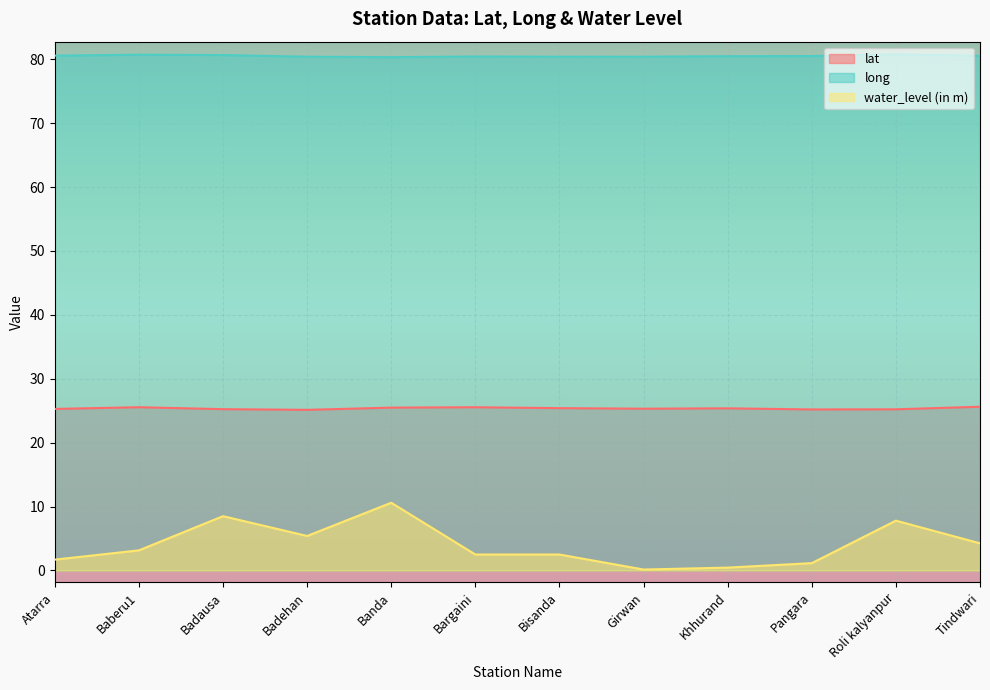

What are all the series names shown in the legend?

lat, long, water_level (in m)